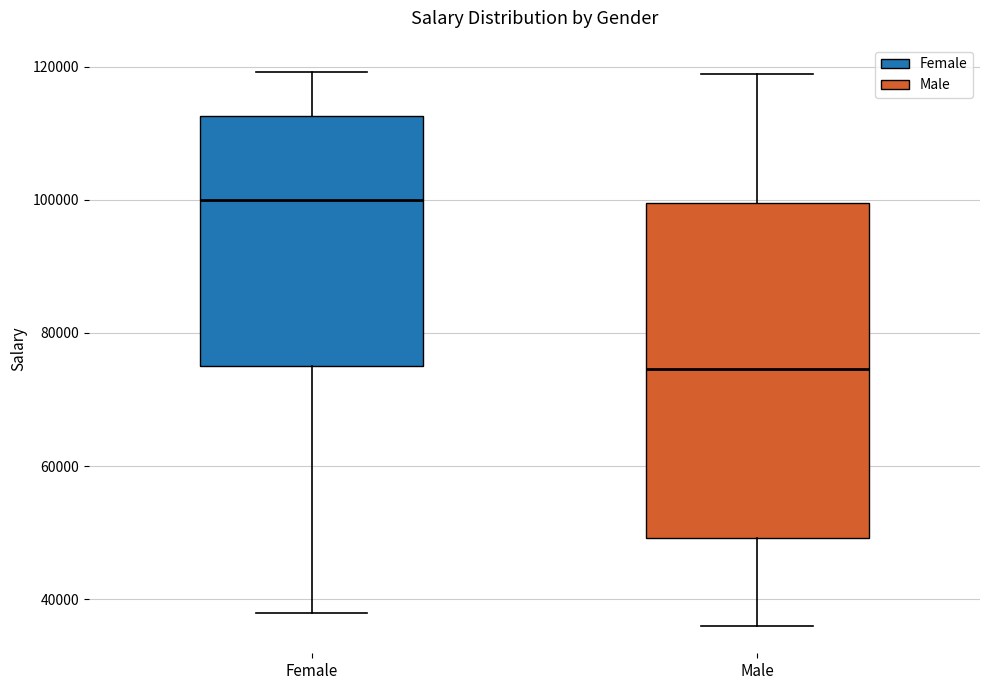

Reading left to right, read every box against the y-axis: the position of its median line, the range the box covers, and the ends of its whiskers. The values are not printed on the chart, so give them approximately, as read against the axis.

Female: median 100000, box 76000 to 112000, whiskers 38000 to 120000
Male: median 74000, box 50000 to 100000, whiskers 36000 to 118000